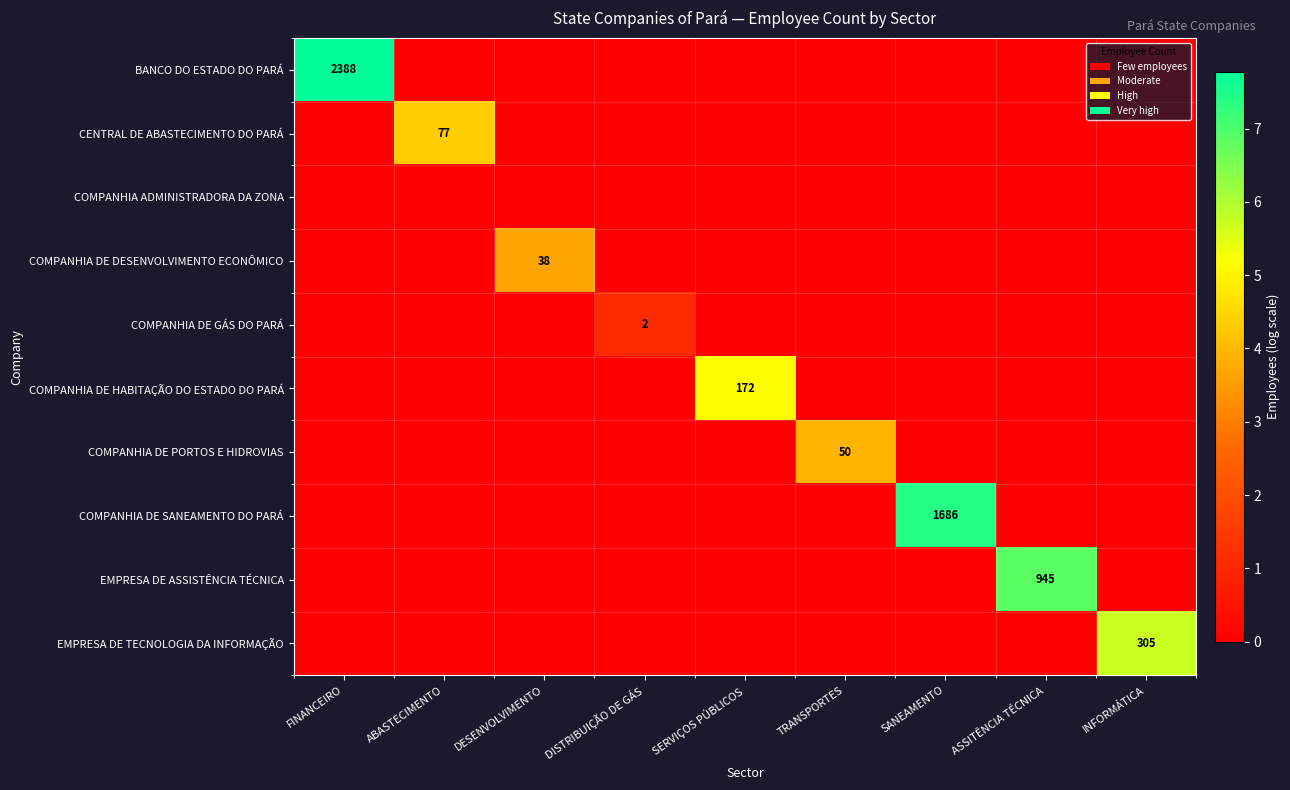

At how many categories does at least one series exceed 3?

8